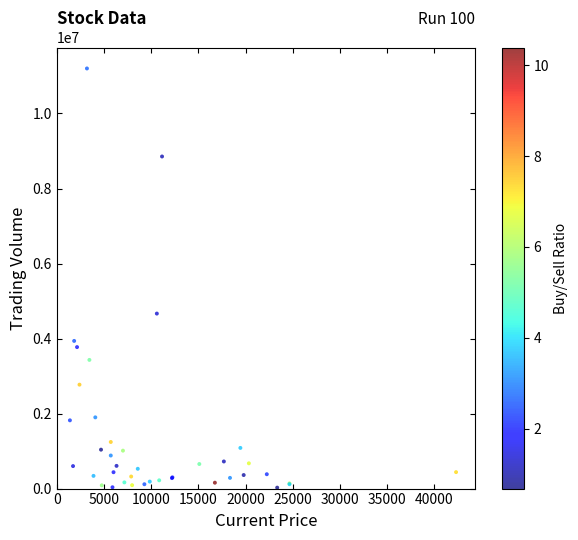

What Y value in the scatter plot is closest to 5612611?

4665644